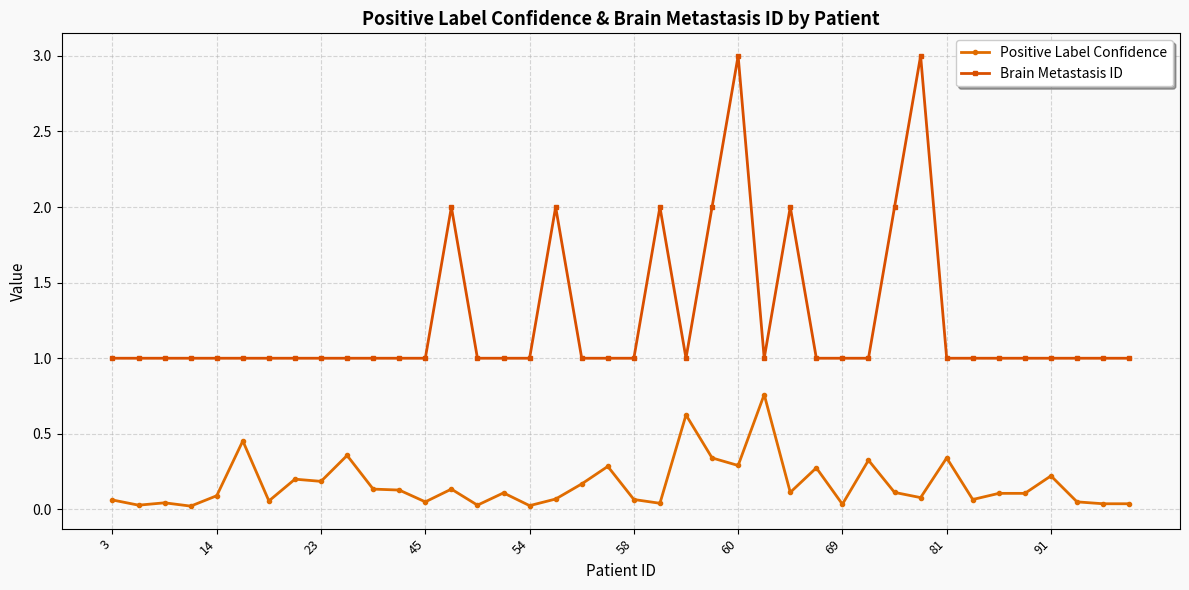

Rank the series by their maximum value, from lowest to highest.

Positive Label Confidence, Brain Metastasis ID